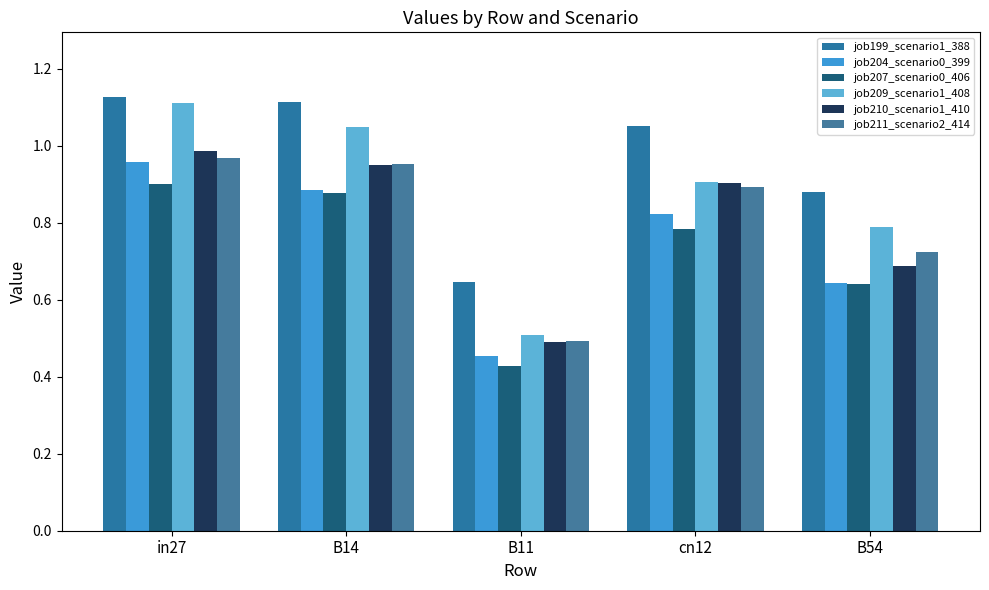

Which category has the lowest value across all series?

B11